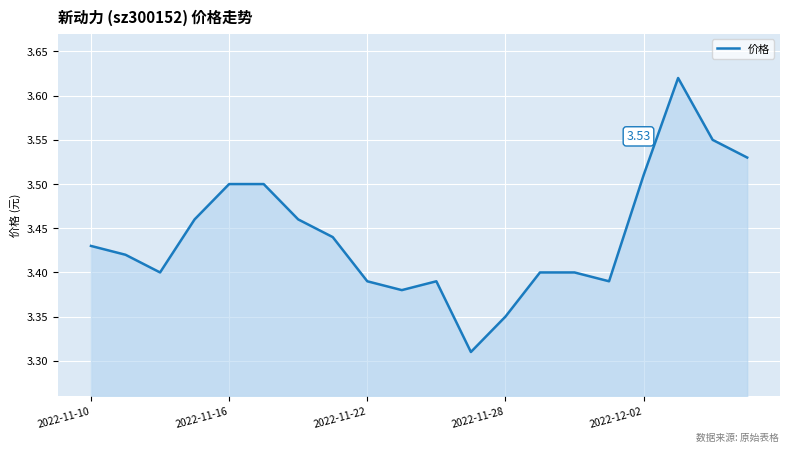

What is the difference between the maximum and minimum values?

0.3